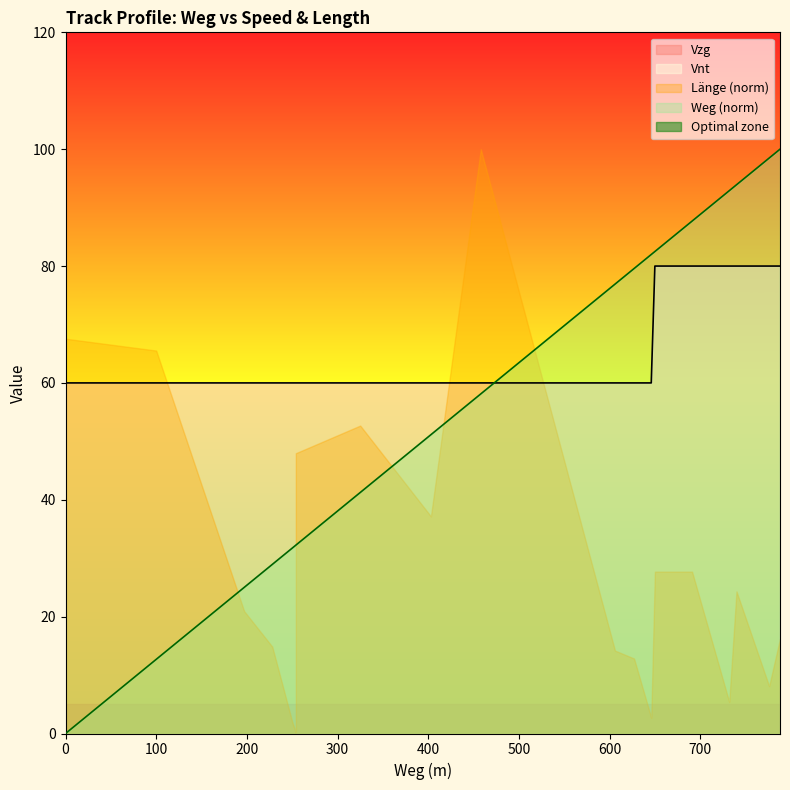

What is the difference between the maximum and minimum values in the Vzg series?

20.0